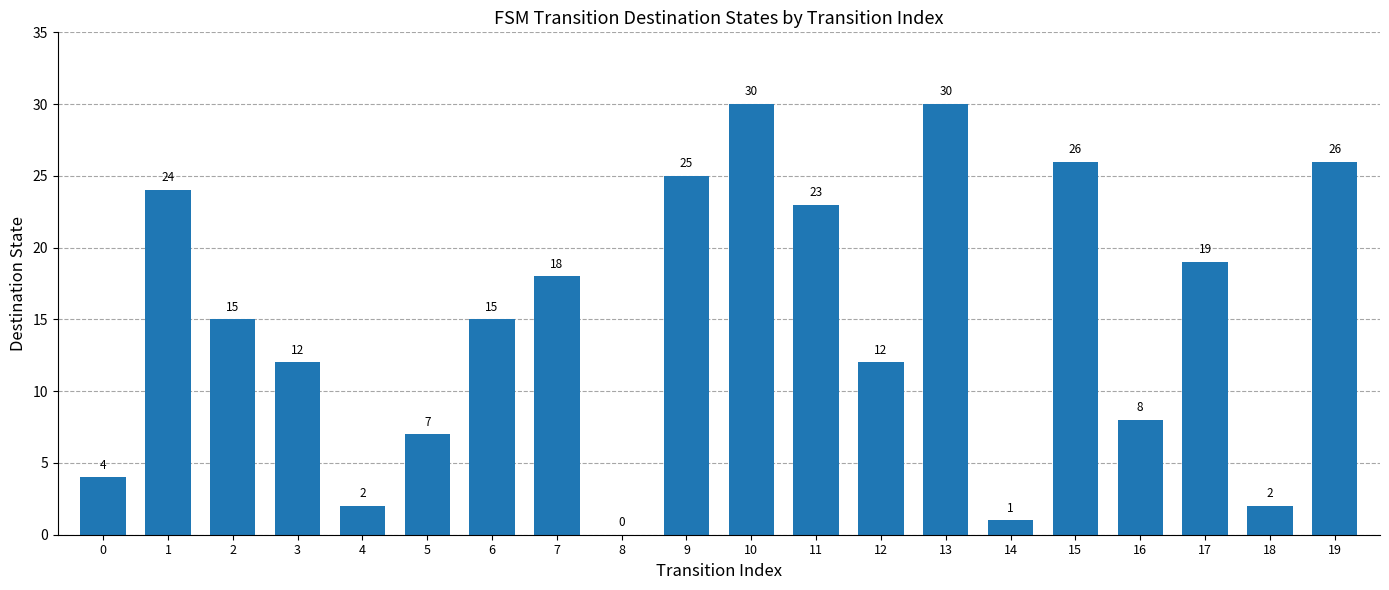

How many series are shown in this chart?

1